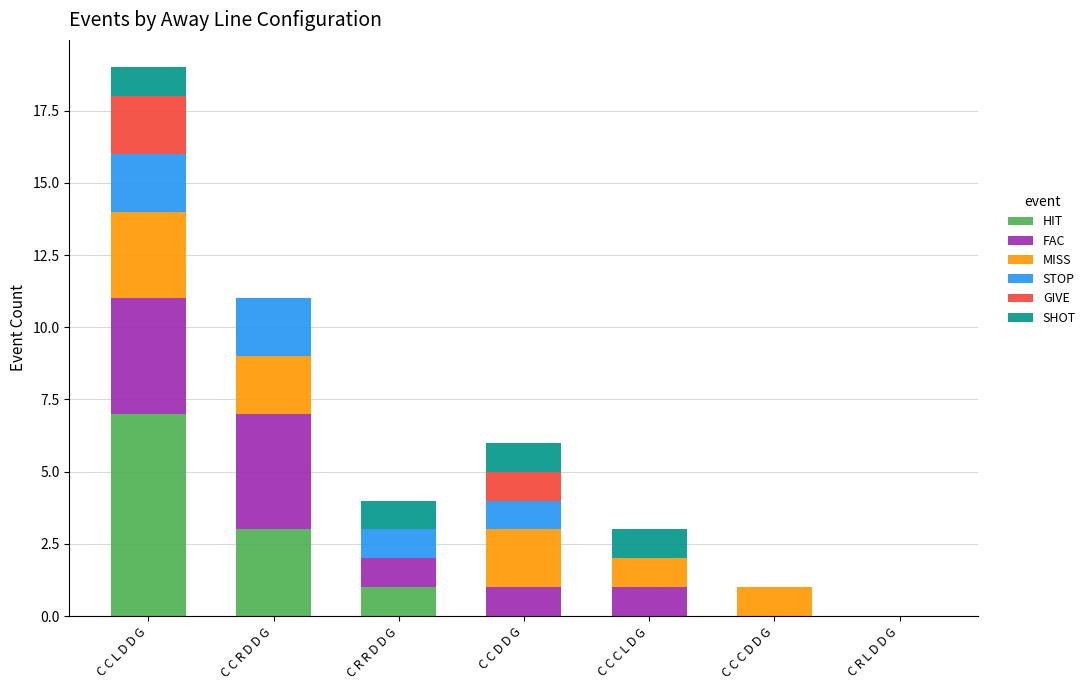

What is the maximum value for HIT?

7